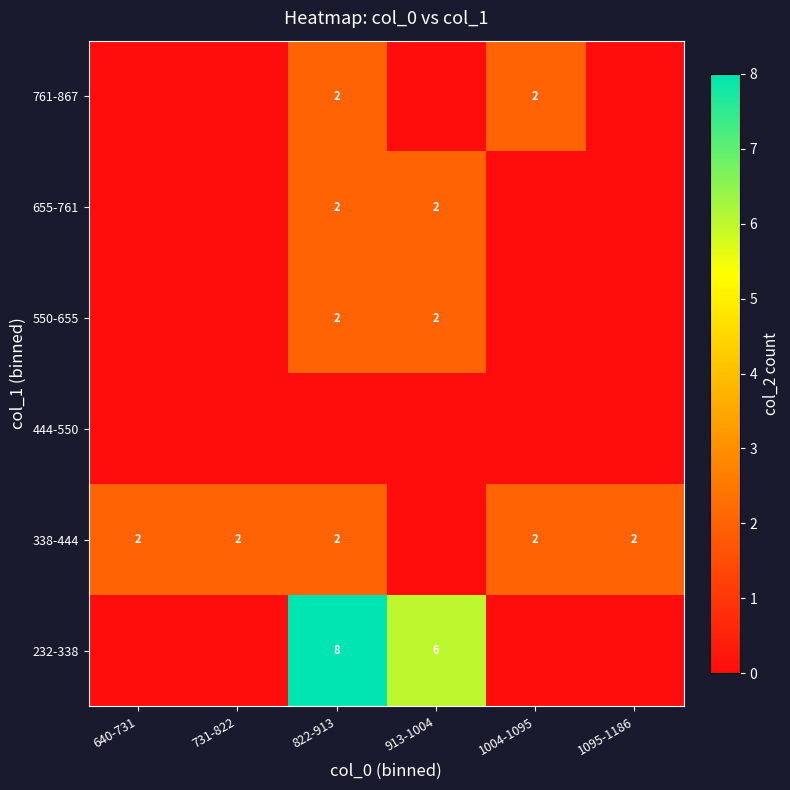

Is it true that 655-761 equals 2 at 913-1004?

True